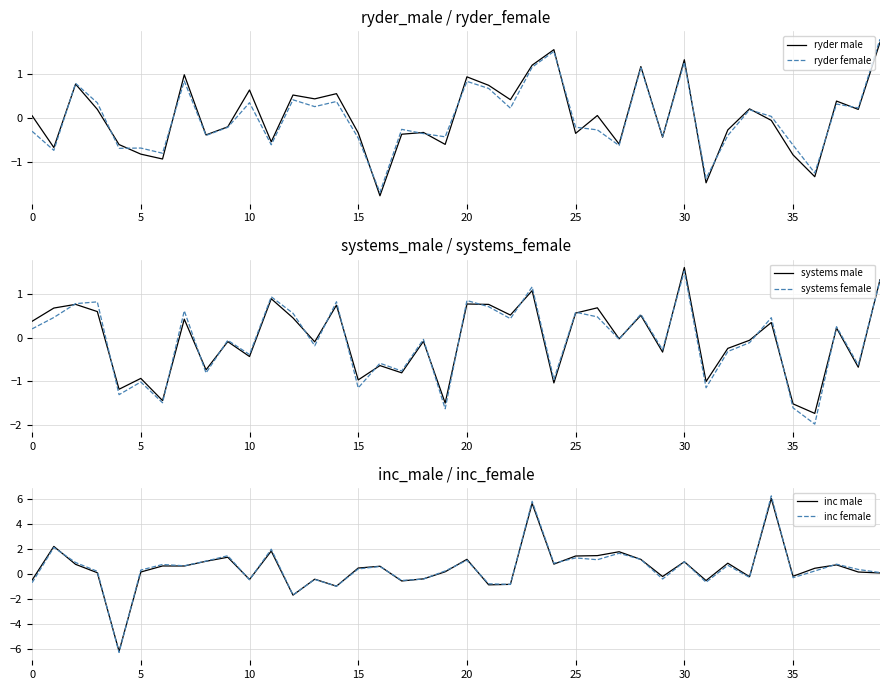

Is it true that systems male equals 0.1 at 0?

False